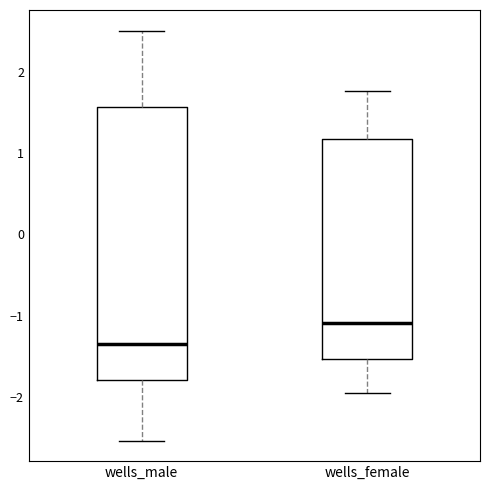

Which box's median line is the lowest?

wells_male